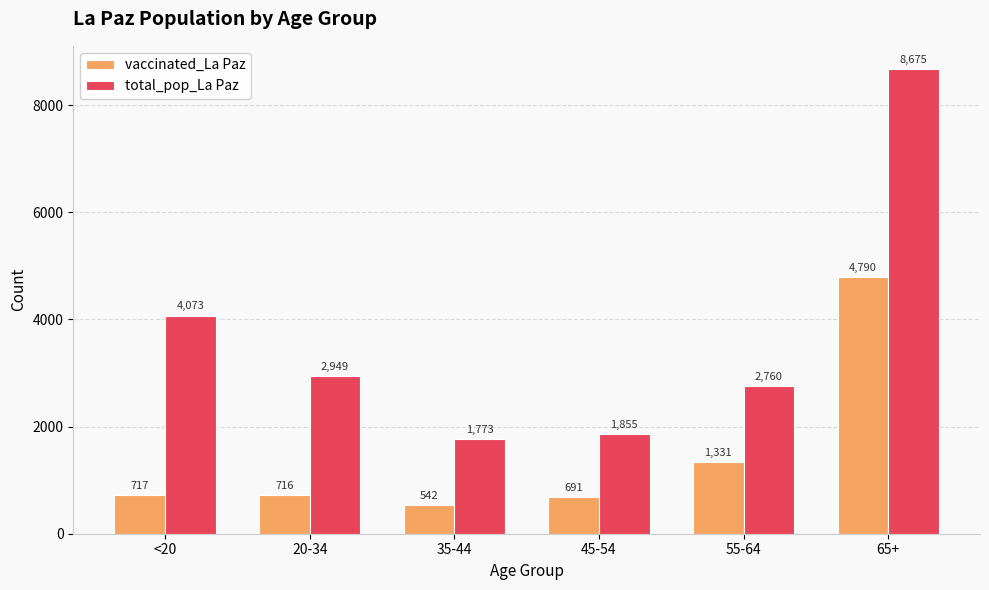

Rank the series by their maximum value, from lowest to highest.

vaccinated_La Paz, total_pop_La Paz